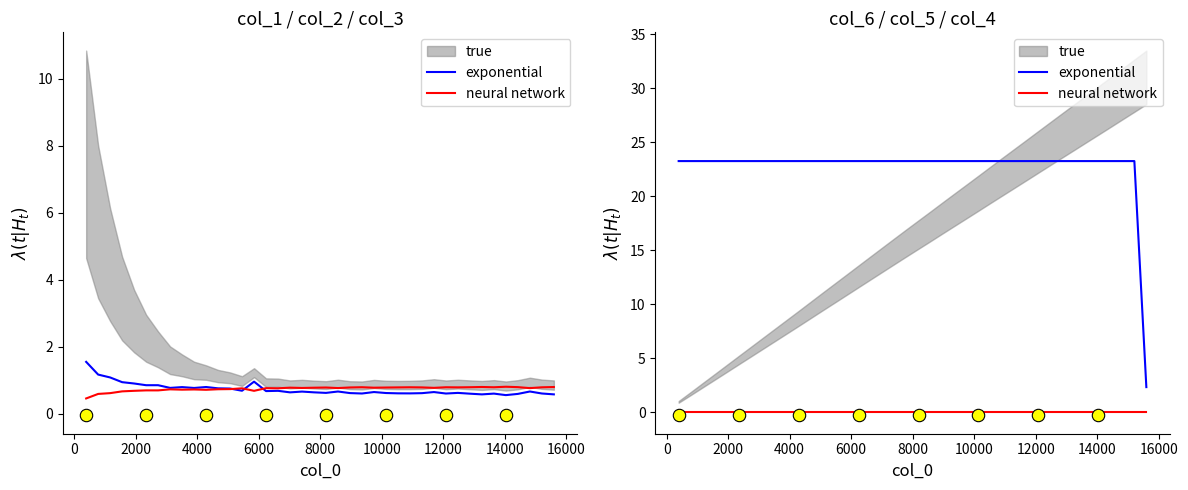

At how many categories does at least one series exceed 19?

39